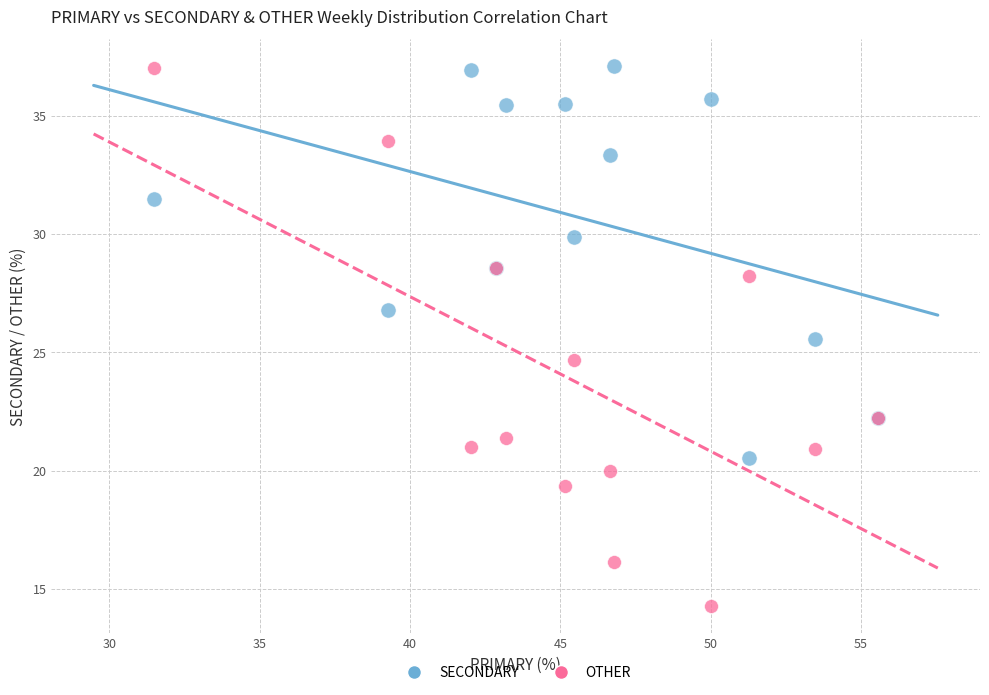

Which series has the largest Y range (max minus min)?

OTHER